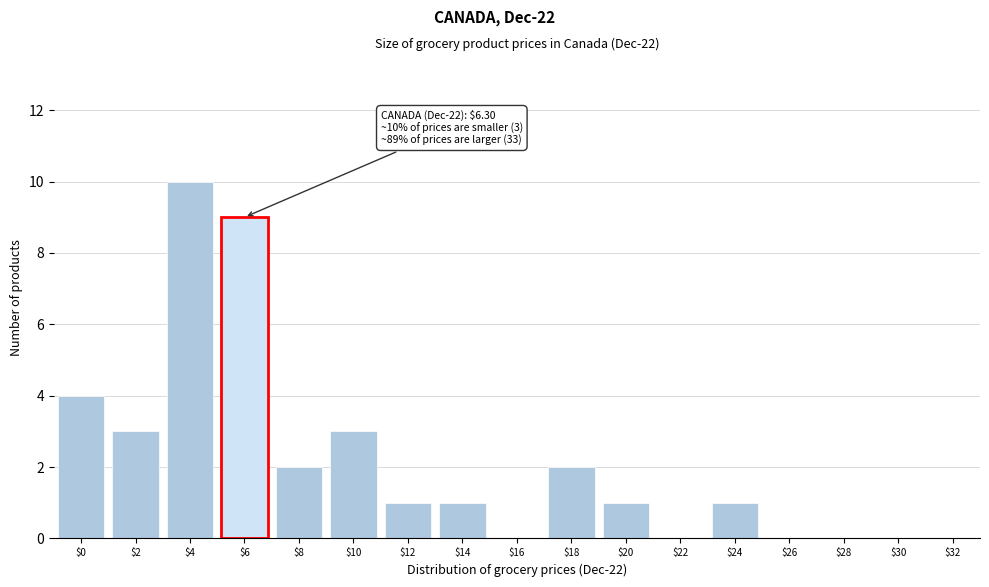

At which category does the chart reach its peak across all series?

$4